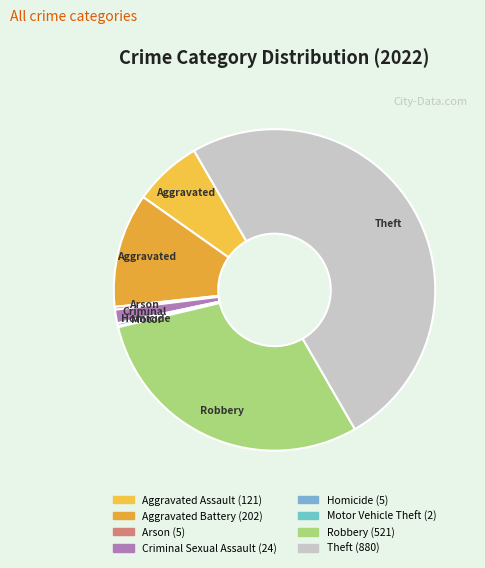

Does any single category account for the majority?

No